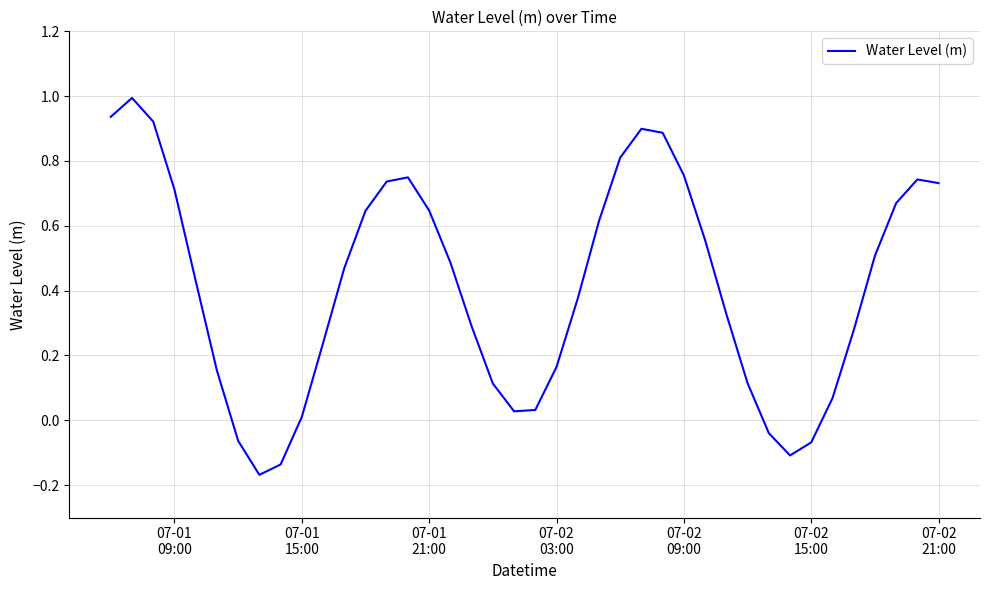

What is the maximum value shown in the chart?

1.0